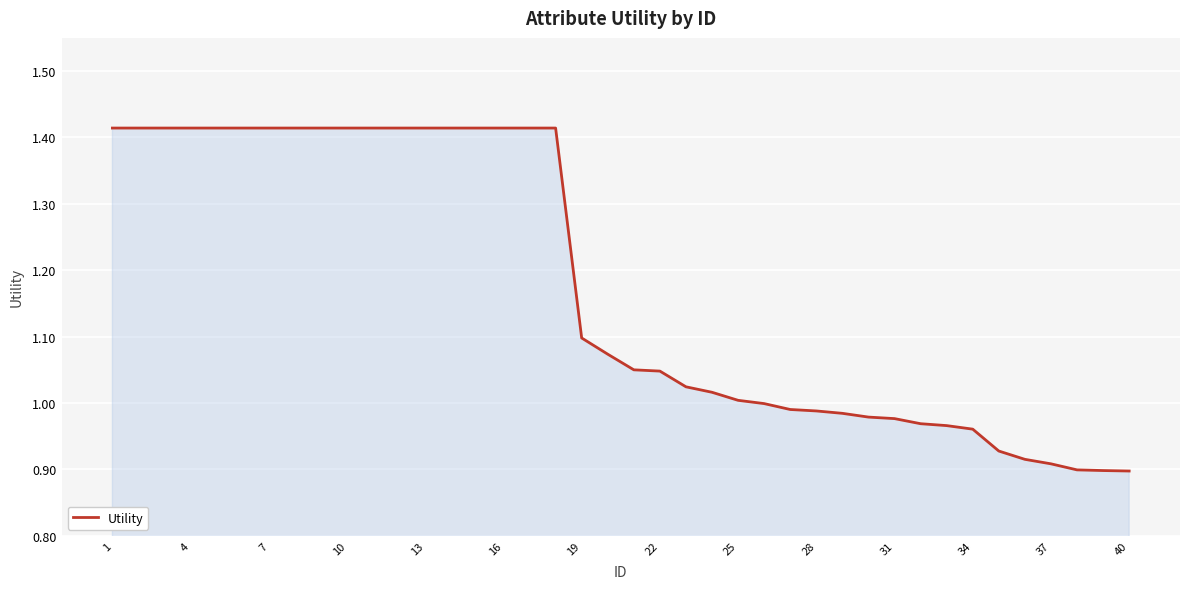

What is the difference between the maximum and minimum values?

0.5